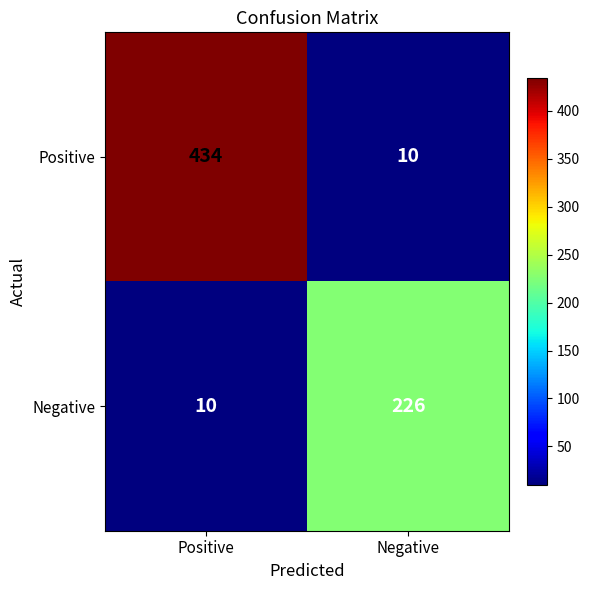

What is the minimum value shown in the chart?

10